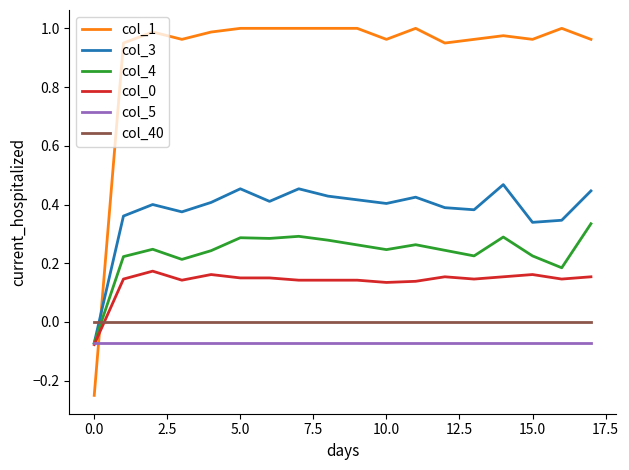

What are all the series names shown in the legend?

col_1, col_3, col_4, col_0, col_5, col_40